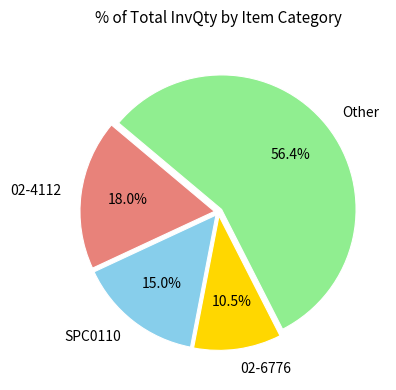

Approximately how many times larger is the value at 02-4112 compared to 02-6776?

1.7